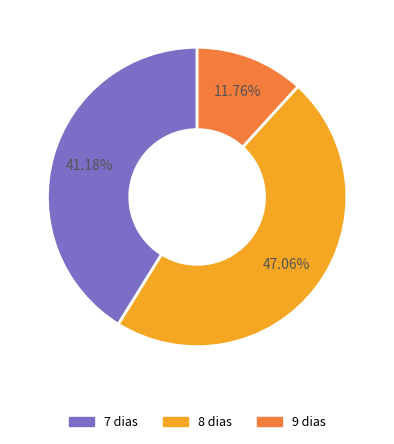

Which category has the biggest portion of the pie?

8 dias